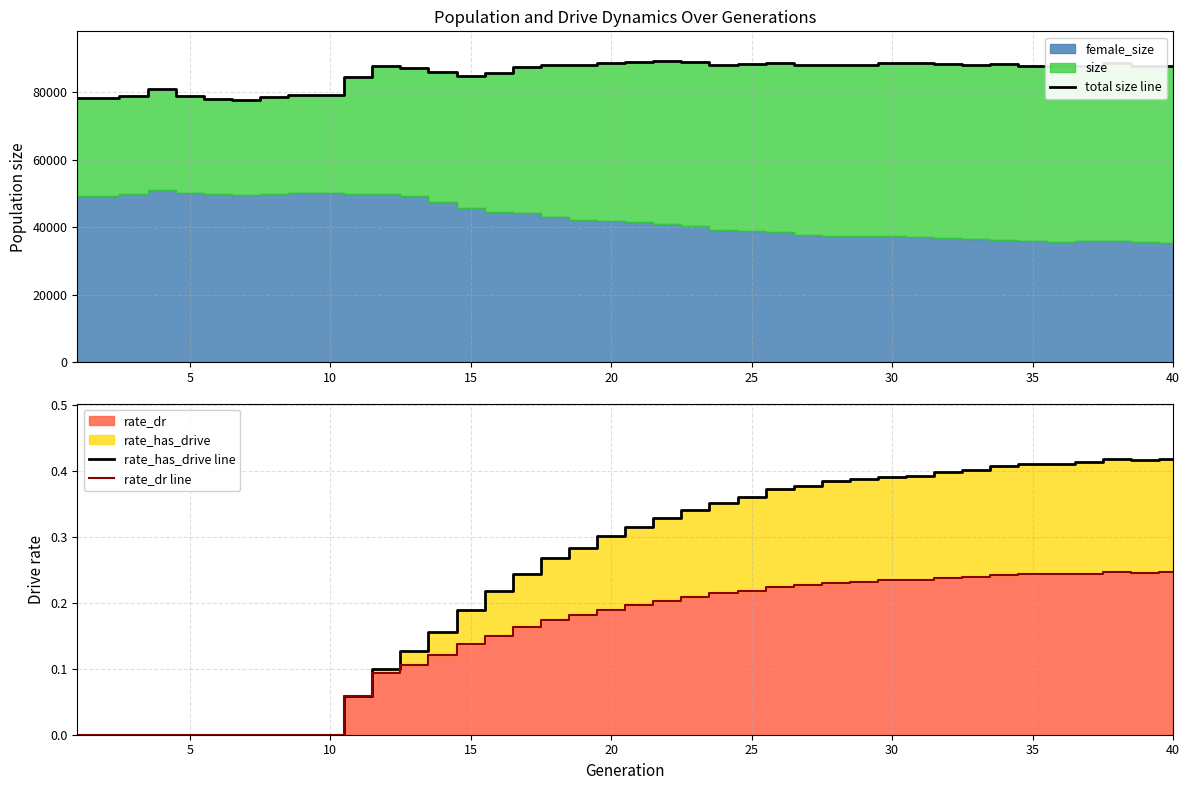

Reading right to left, transcribe all the data shown in this chart.

total size line: 87567.0	87628.0	88489.0	87784.0	87601.0	87724.0	88274.0	87949.0	88249.0	88503.0	88647.0	88105.0	88135.0	87884.0	88598.0	88291.0	88085.0	89035.0	89062.0	88933.0	88472.0	88107.0	87934.0	87517.0	85497.0	84669.0	85846.0	87262.0	87760.0	84436.0	79042.0	79026.0	78623.0	77667.0	77880.0	78795.0	80999.0	78860.0	78220.0	78201.0
rate_has_drive line: 0.4	0.4	0.4	0.4	0.4	0.4	0.4	0.4	0.4	0.4	0.4	0.4	0.4	0.4	0.4	0.4	0.4	0.3	0.3	0.3	0.3	0.3	0.3	0.2	0.2	0.2	0.2	0.1	0.1	0.1	0.0	0.0	0.0	0.0	0.0	0.0	0.0	0.0	0.0	0.0
rate_dr line: 0.2	0.2	0.2	0.2	0.2	0.2	0.2	0.2	0.2	0.2	0.2	0.2	0.2	0.2	0.2	0.2	0.2	0.2	0.2	0.2	0.2	0.2	0.2	0.2	0.2	0.1	0.1	0.1	0.1	0.1	0.0	0.0	0.0	0.0	0.0	0.0	0.0	0.0	0.0	0.0